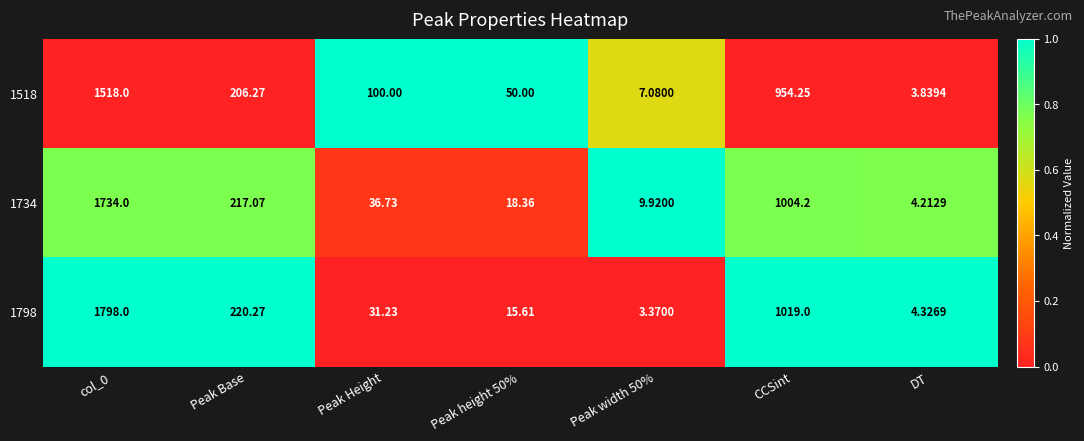

Where is 1518 nearest to the value 760?

CCSint